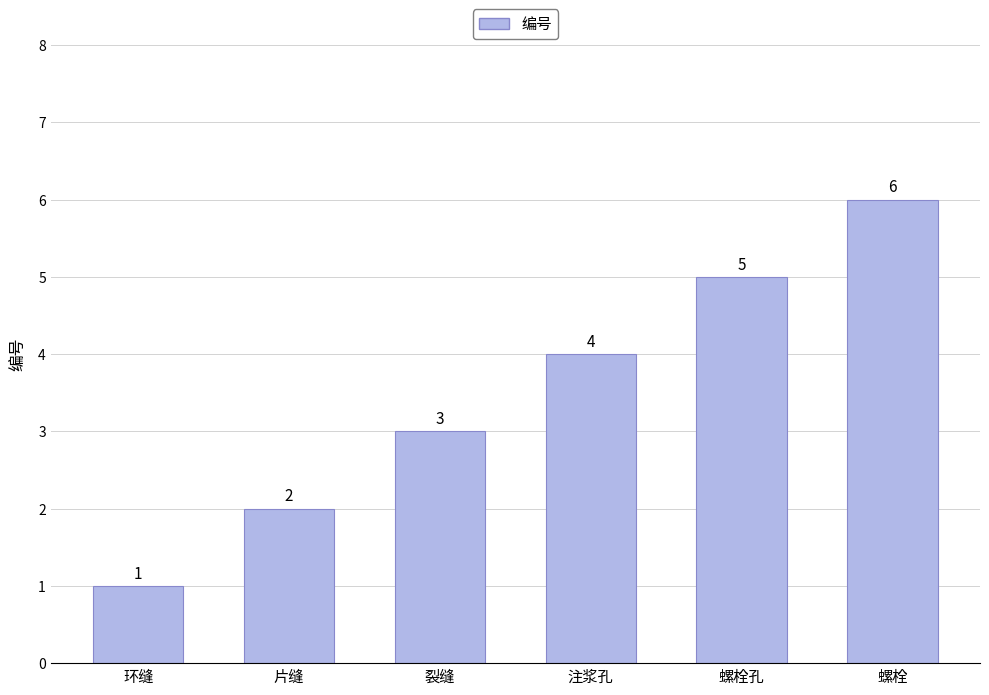

The value at 注浆孔 is 2. True or false?

False